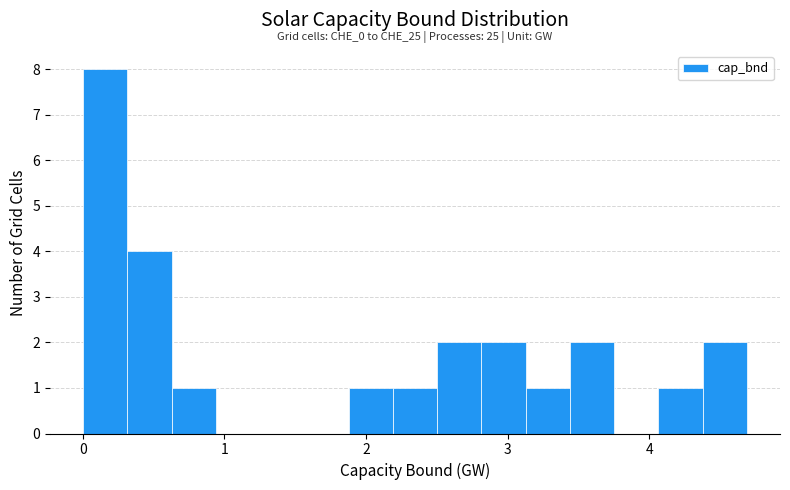

Around what value on the x-axis is the tallest bar? Give the approximate position of its centre, as read against the axis.

0.2